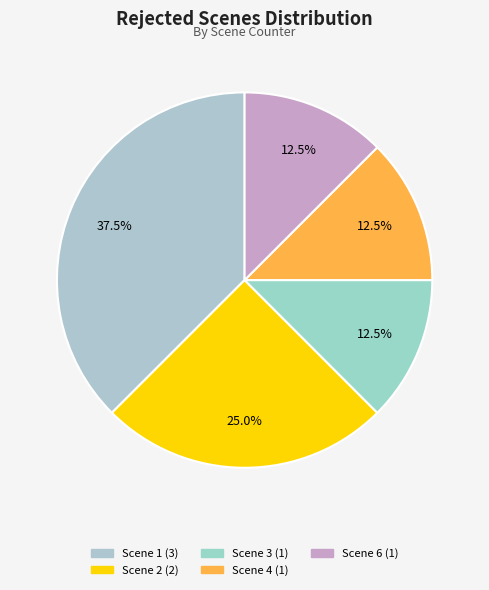

What percentage is the Scene 3 slice, to the nearest percent?

12%